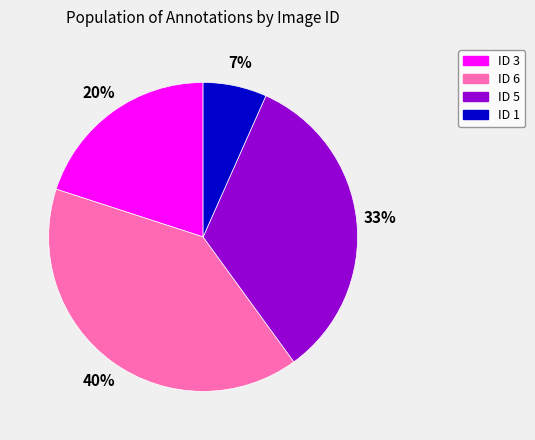

To the nearest percent, what is the average slice percentage?

25%